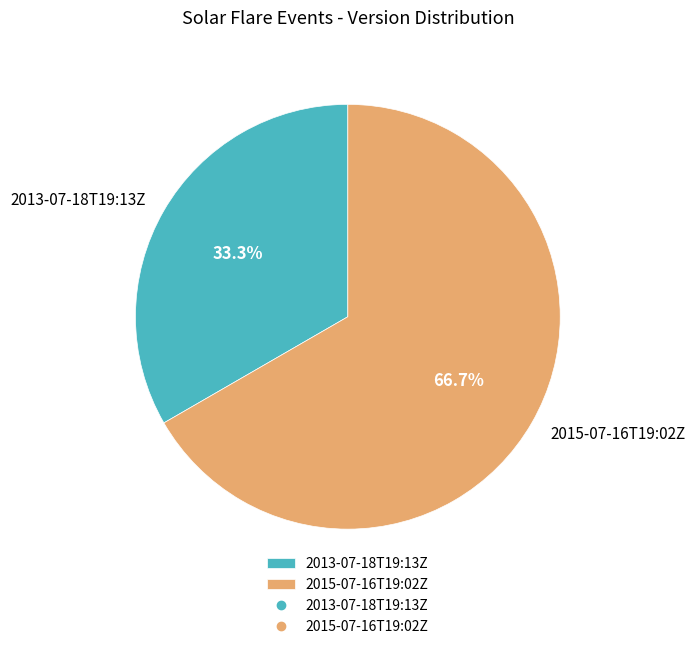

Between 2013-07-18T19:13Z and 2015-07-16T19:02Z, which is larger?

2015-07-16T19:02Z